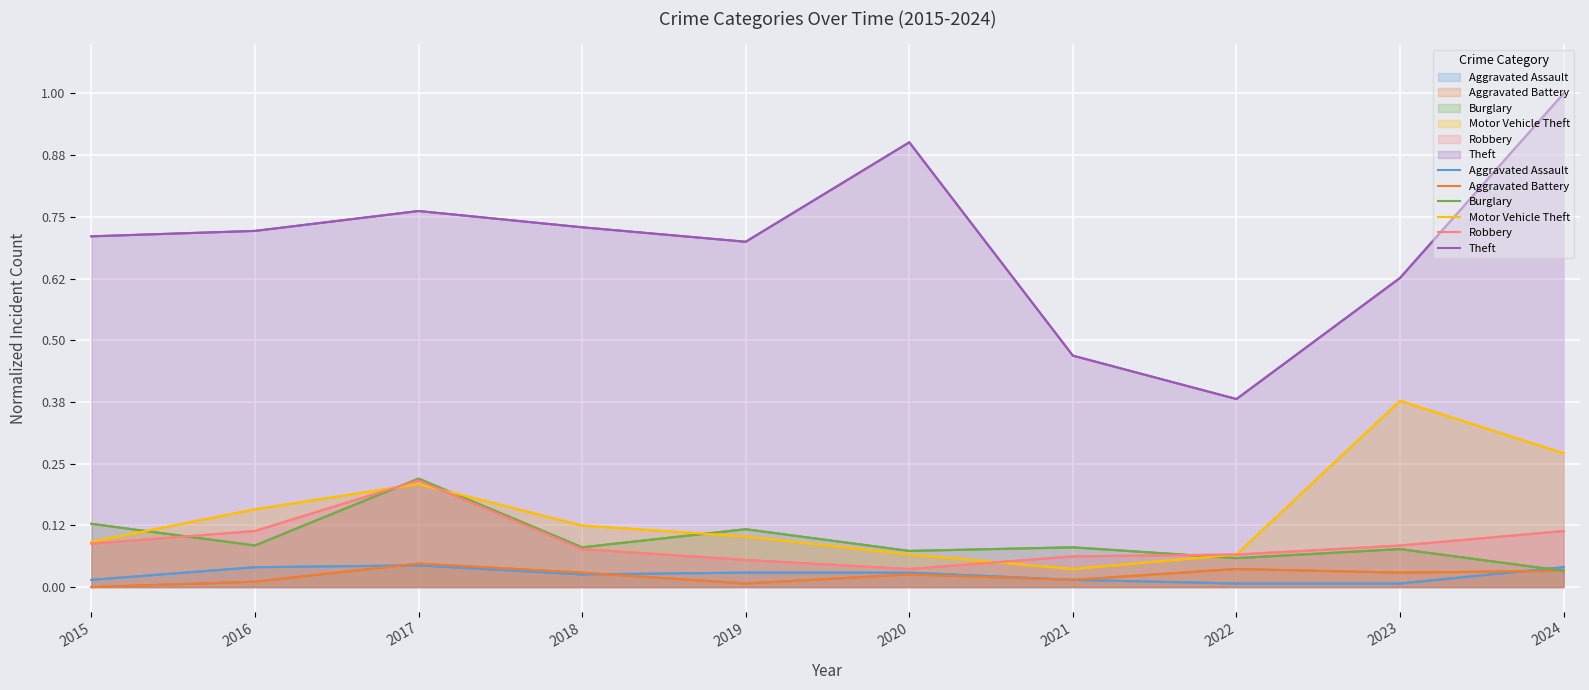

How many Motor Vehicle Theft values are between 0 and 1?

10